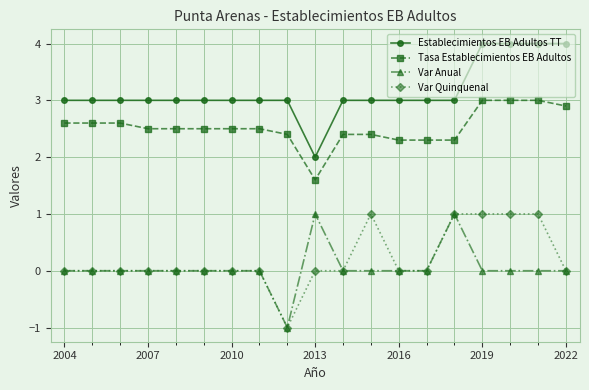

What are all the series names shown in the legend?

Establecimientos EB Adultos TT, Tasa Establecimientos EB Adultos, Var Anual, Var Quinquenal